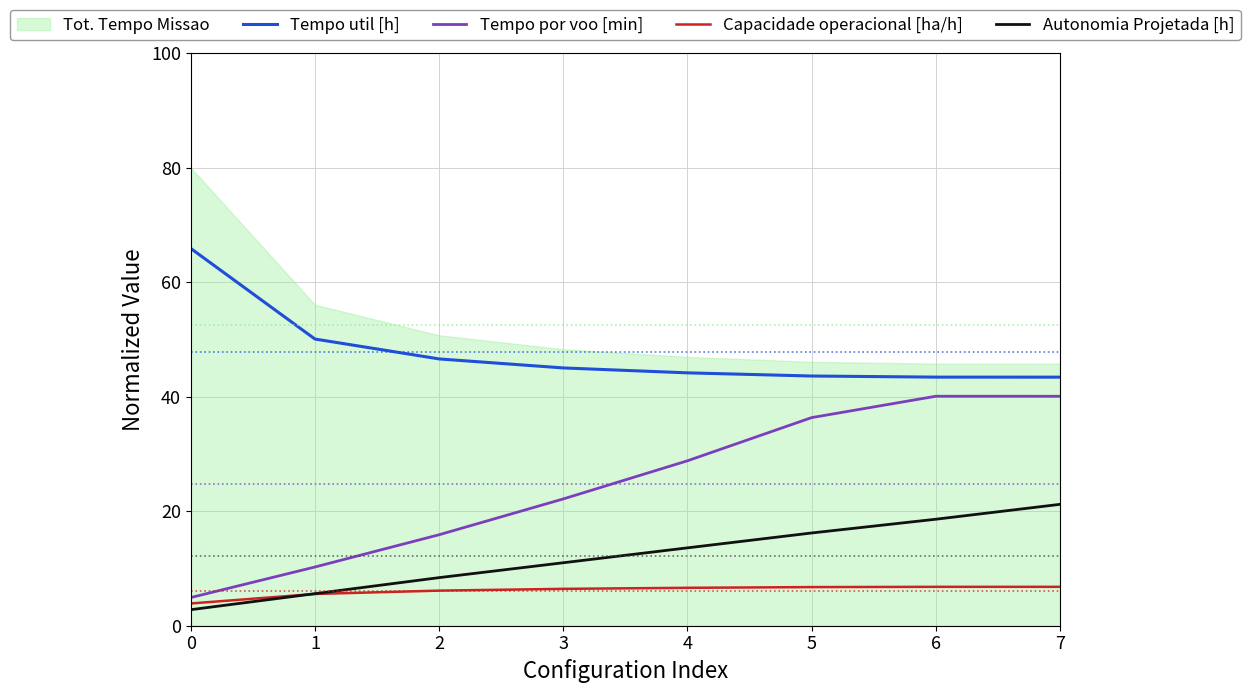

What is the minimum value for Tempo util [h]?

43.4